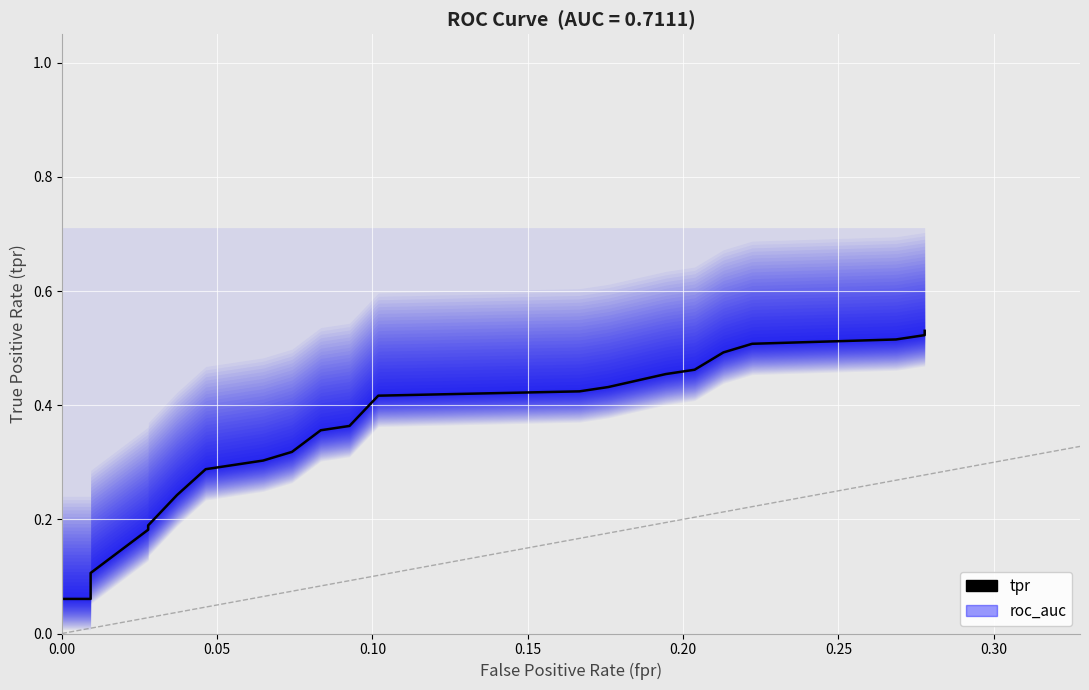

What is the value of the 37th point from the left?

0.5